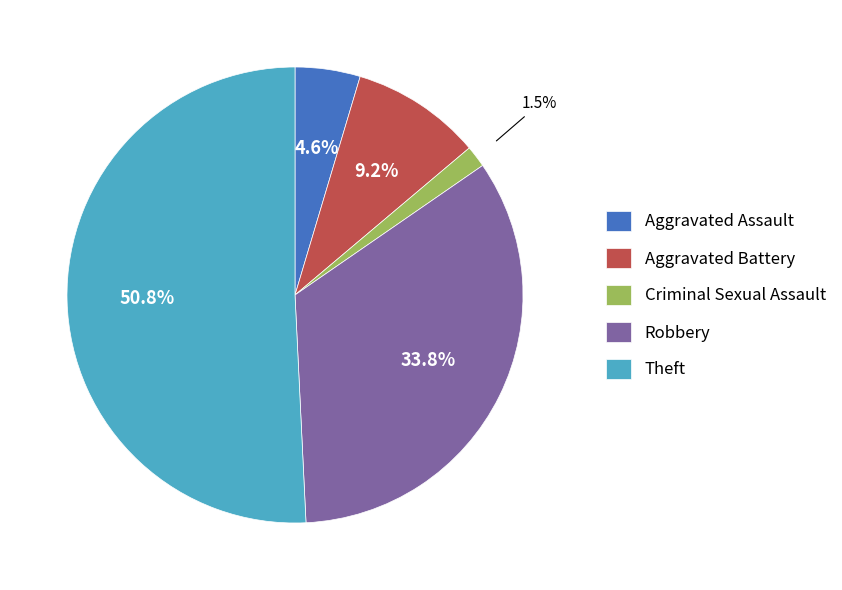

Which category accounts for the majority?

Theft